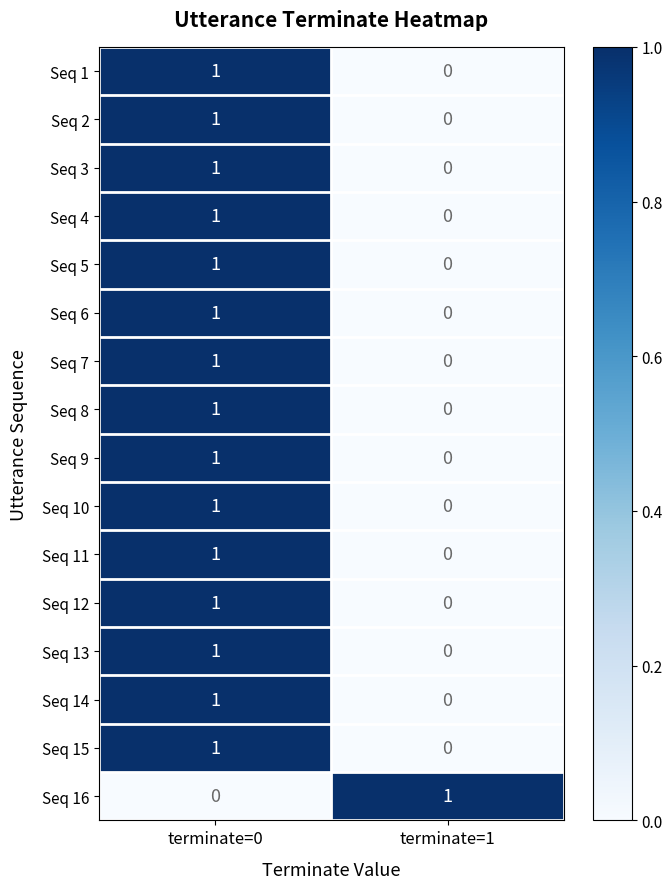

Rank the categories by Seq 12 value from highest to lowest.

terminate=0, terminate=1